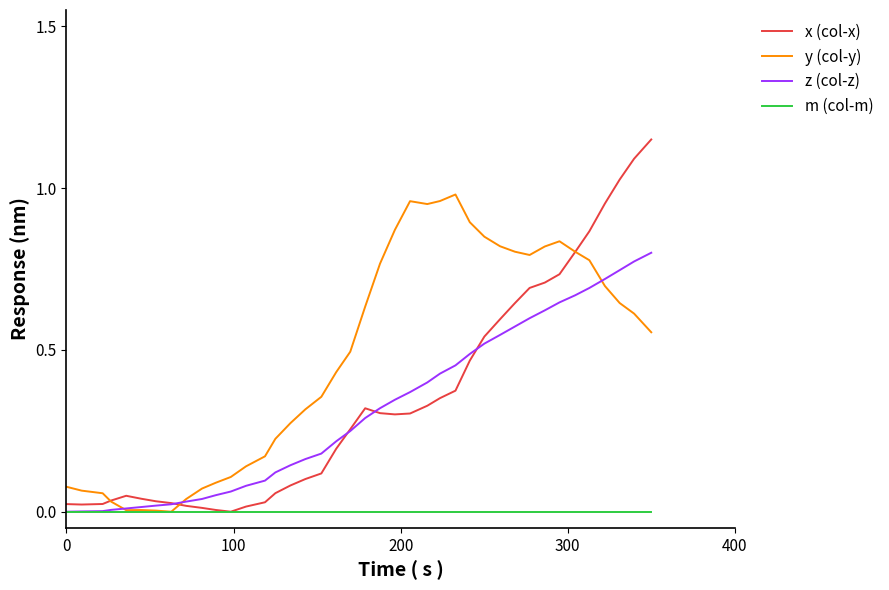

What are all the series names shown in the legend?

x (col-x), y (col-y), z (col-z), m (col-m)